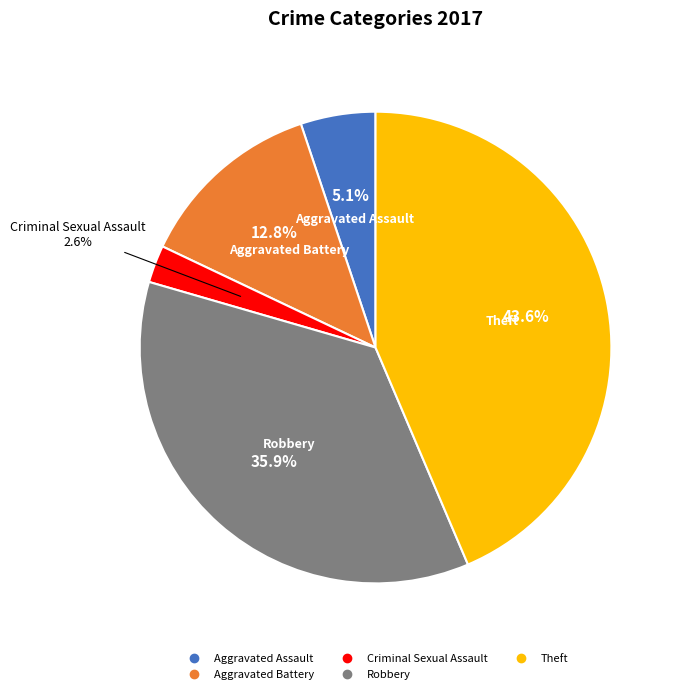

Does any single category account for the majority?

No